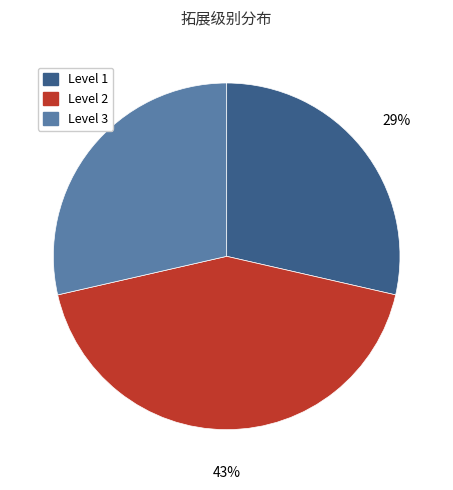

What is the largest slice in the pie chart?

Level 2